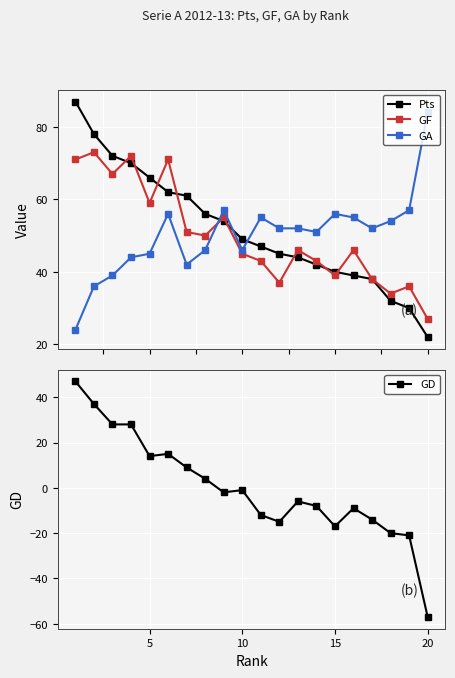

True or false: GD and GF cross at least once.

False